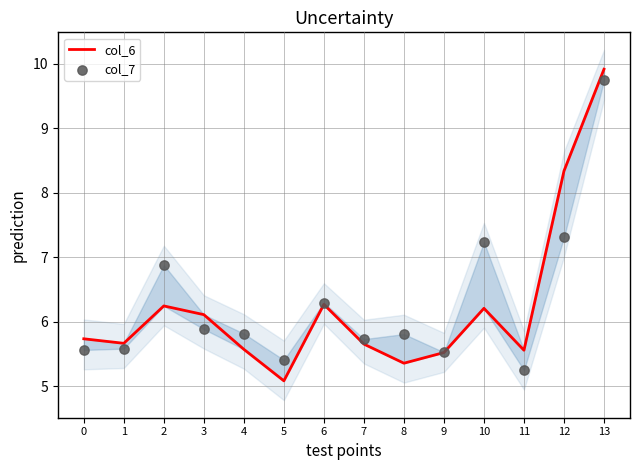

What is the total value across all series at 5?

10.5